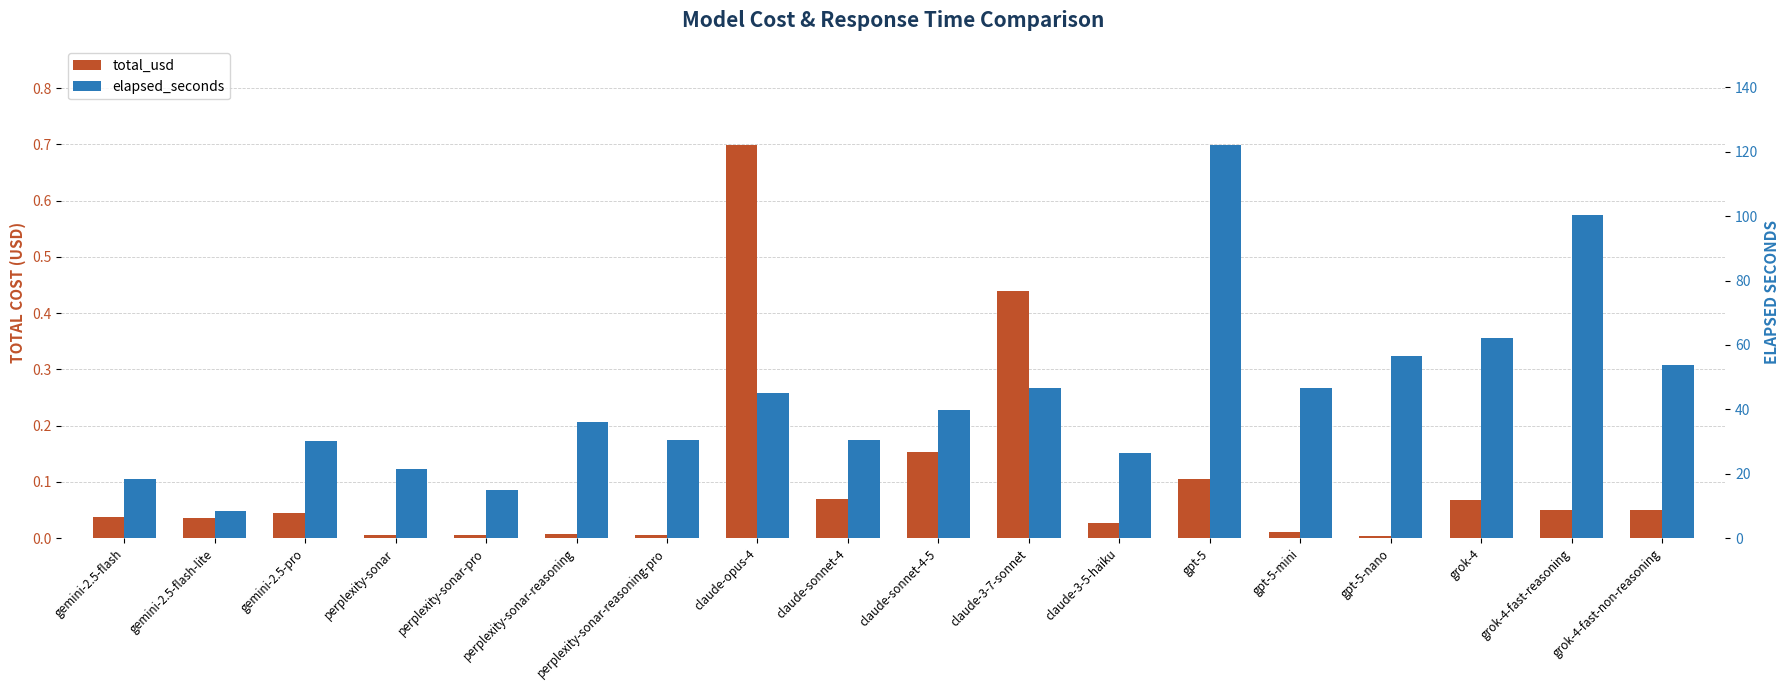

At how many categories does at least one series exceed 78?

2